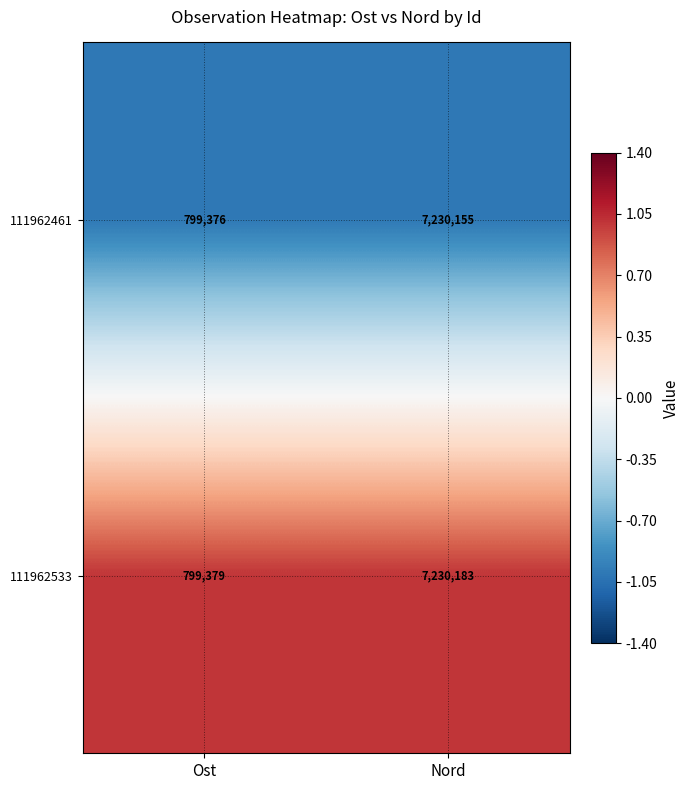

Reading left to right, transcribe all the data shown in this chart.

111962461: Ost=799376	Nord=7230155
111962533: Ost=799379	Nord=7230183